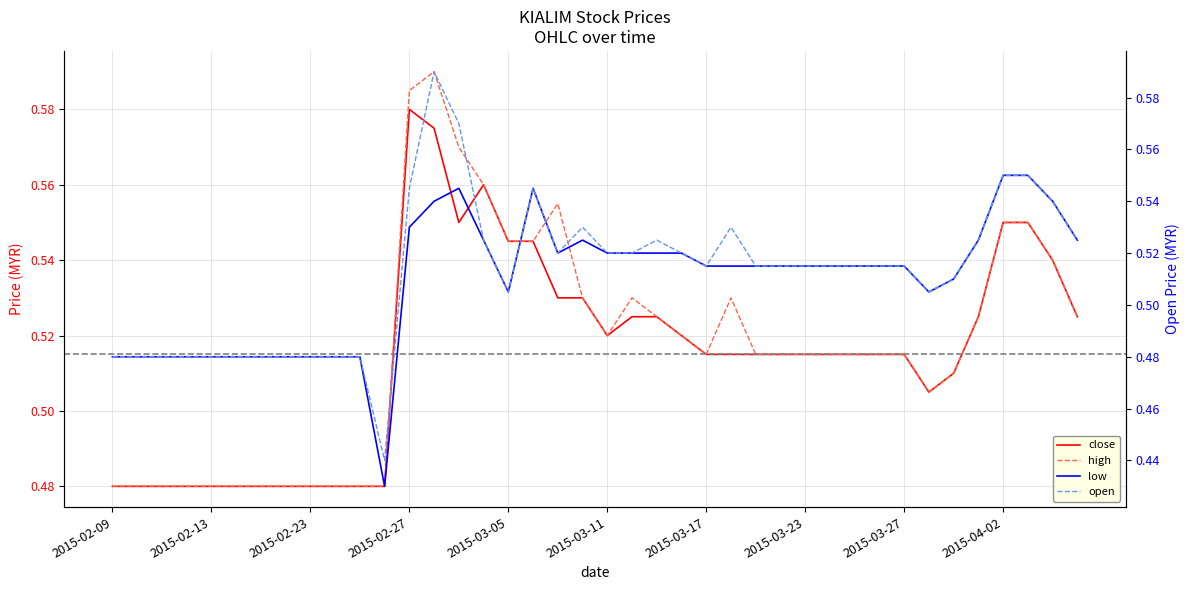

List the series in order of their overall mean, lowest first.

low, open, close, high